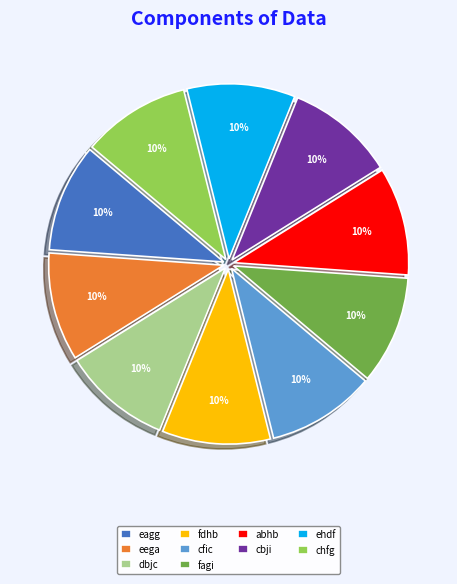

Combined, do ehdf and cfic account for over 50%?

No